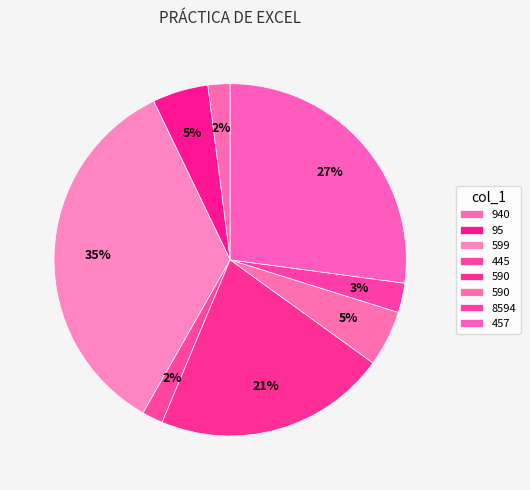

How many segments does this pie chart have?

8